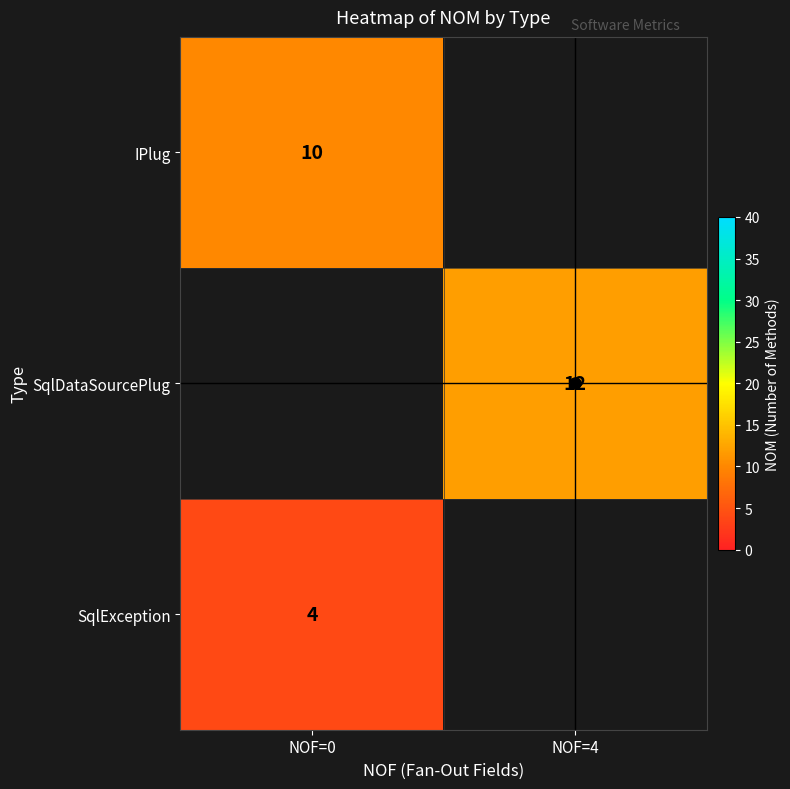

True or false: SqlException has a value of 1.8 at NOF=0.

False